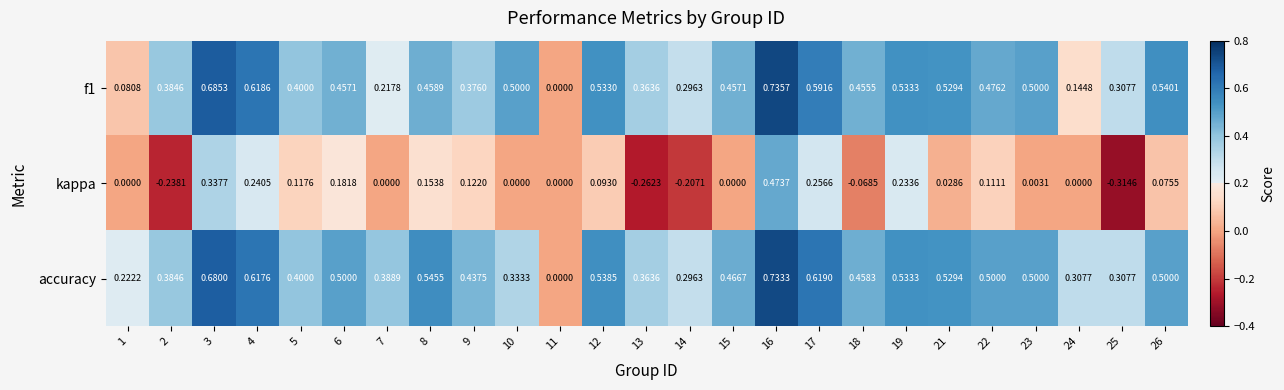

Is the value of accuracy at 26 greater than the value of kappa at 22?

Yes